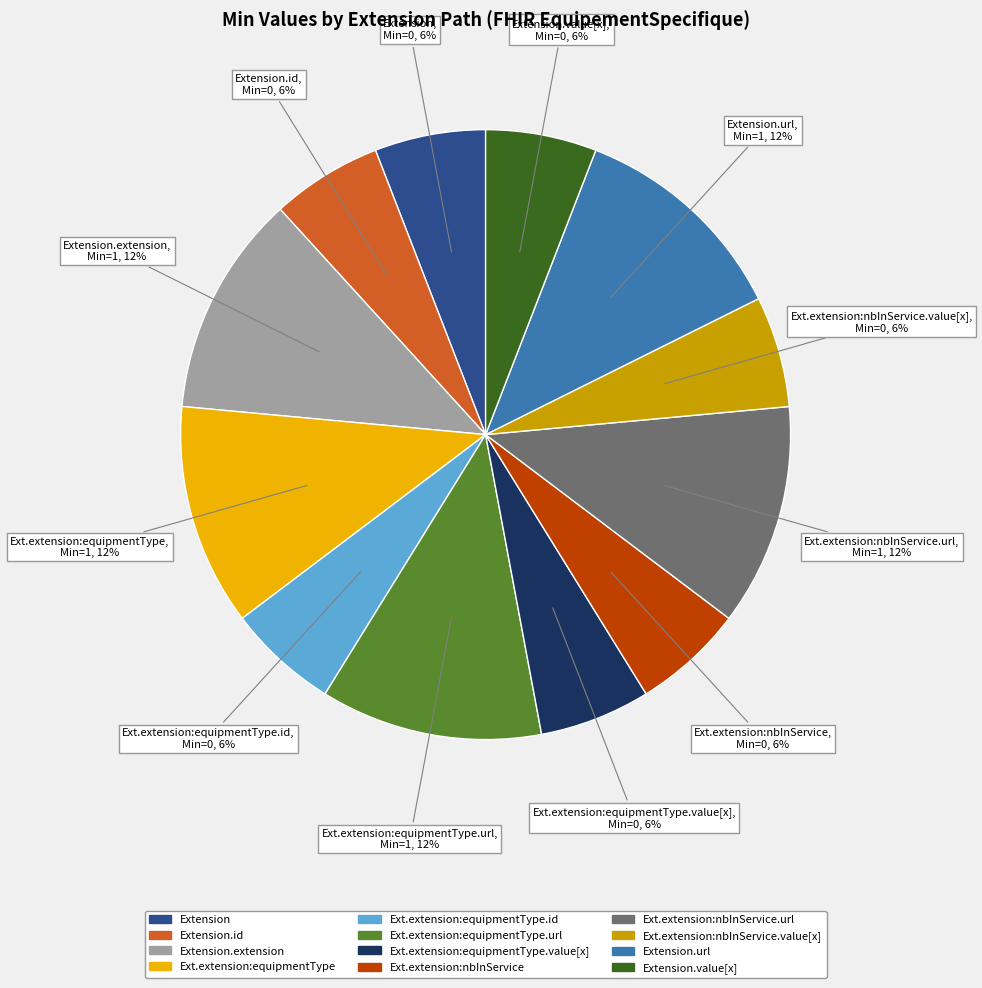

Is there any slice that represents more than half of the pie?

No